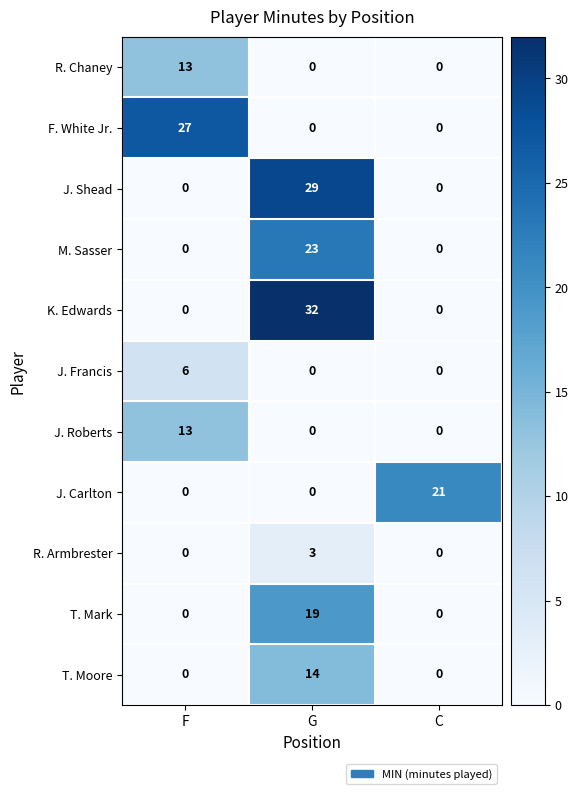

What is the sum of all T. Moore values?

14